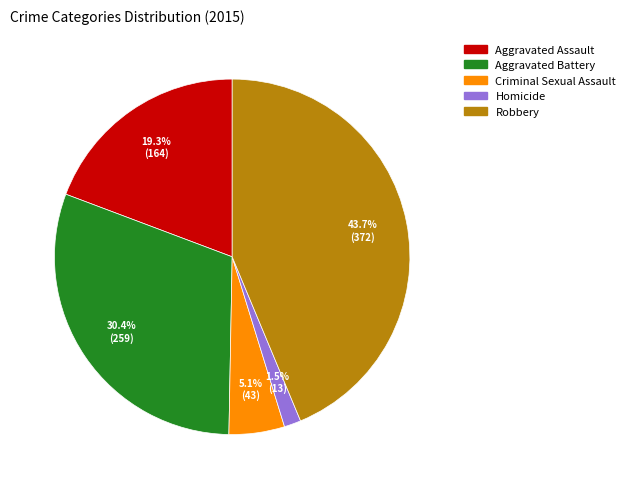

Approximately how many times larger is the value at Aggravated Battery compared to Criminal Sexual Assault?

6.0